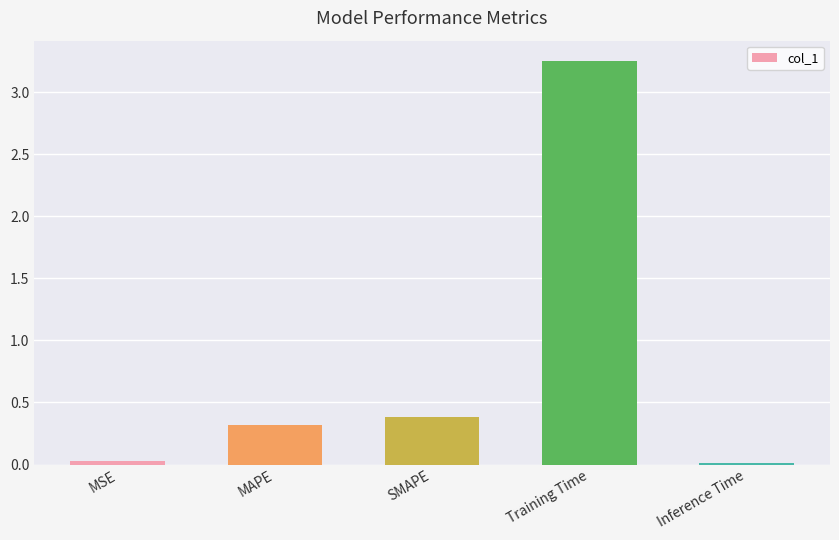

True or false: the data shows 0.0 at MSE.

True